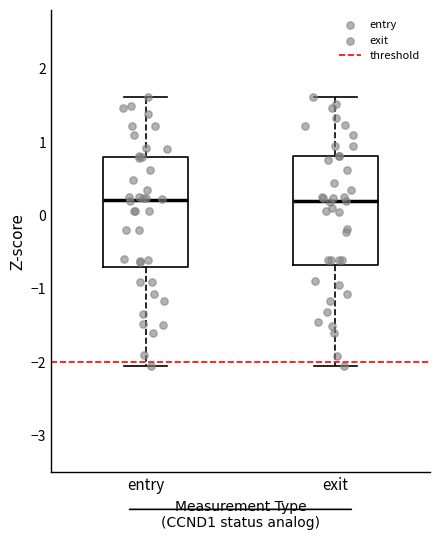

Where is the upper edge of the box for entry on the y-axis? The values are not printed on the chart, so give them approximately, as read against the axis.

0.8